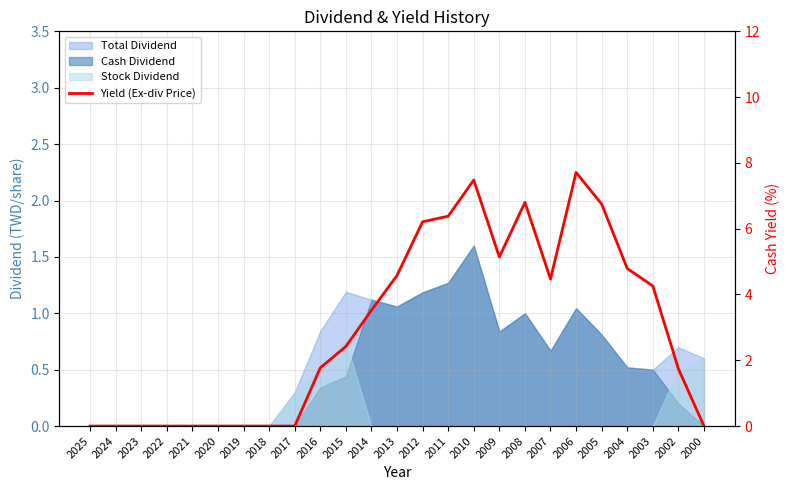

Between 2006 and 2017, which is larger?

2006